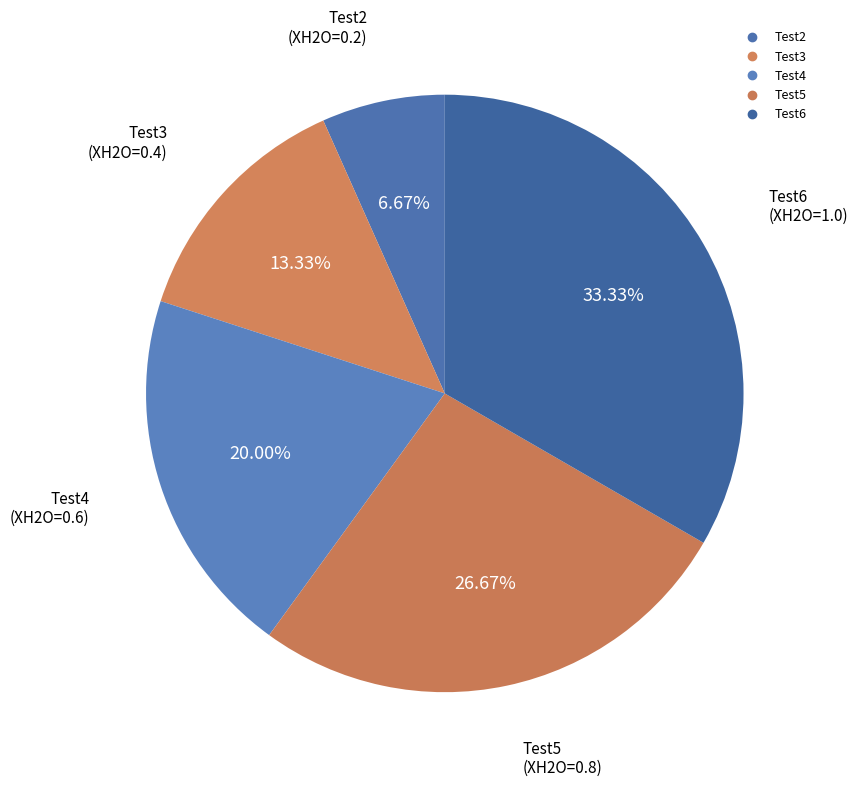

Is it true that Test6 is 21% of the pie?

False